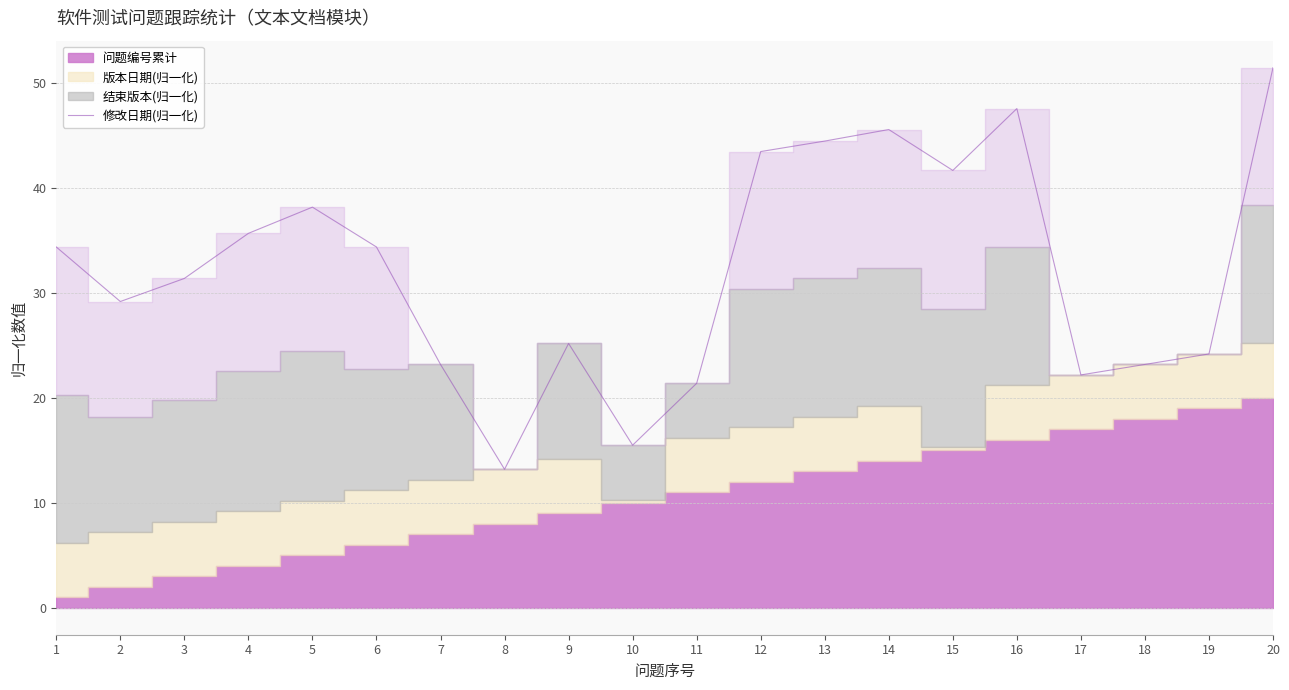

The 修改日期(归一化) series shows 44.5 at 13. True or false?

True